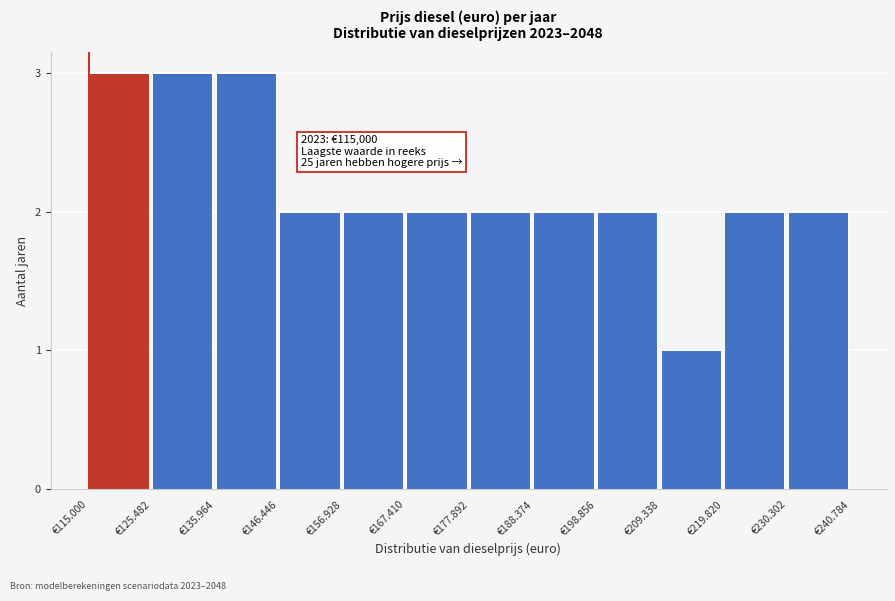

Reading left to right, what are all the values shown in this chart?

3	3	3	2	2	2	2	2	2	1	2	2